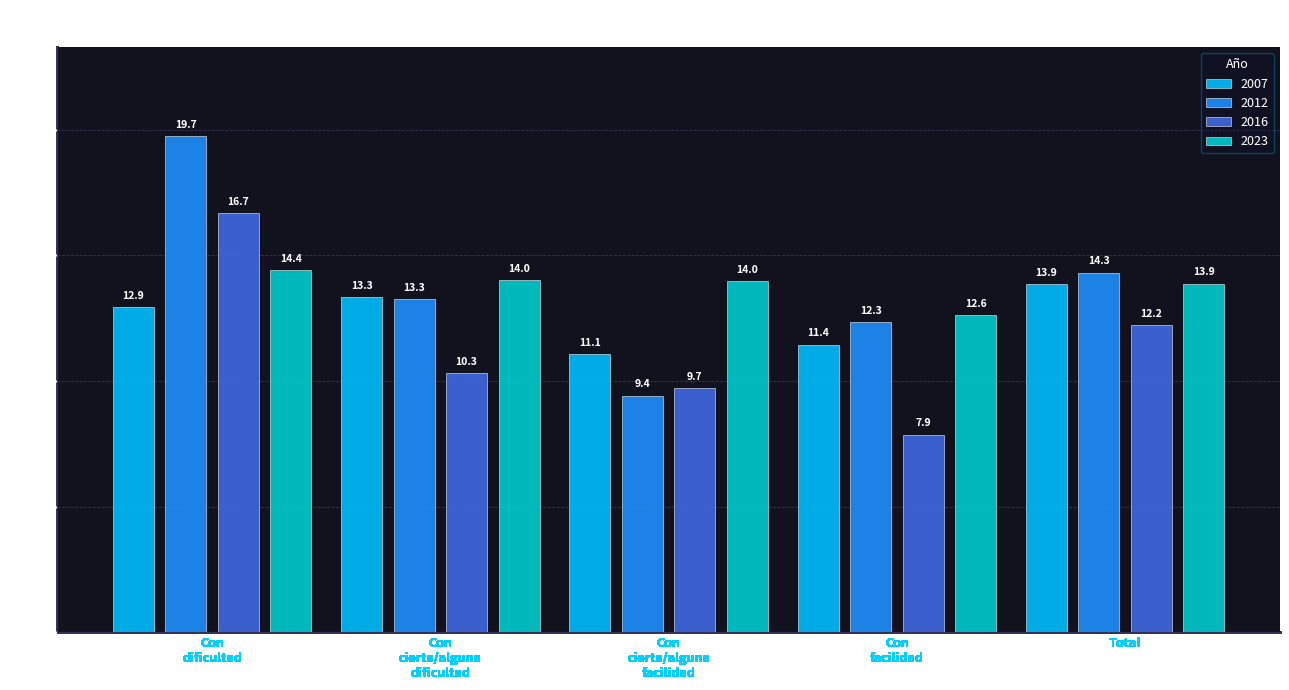

How many values in the 2012 series exceed 13?

3